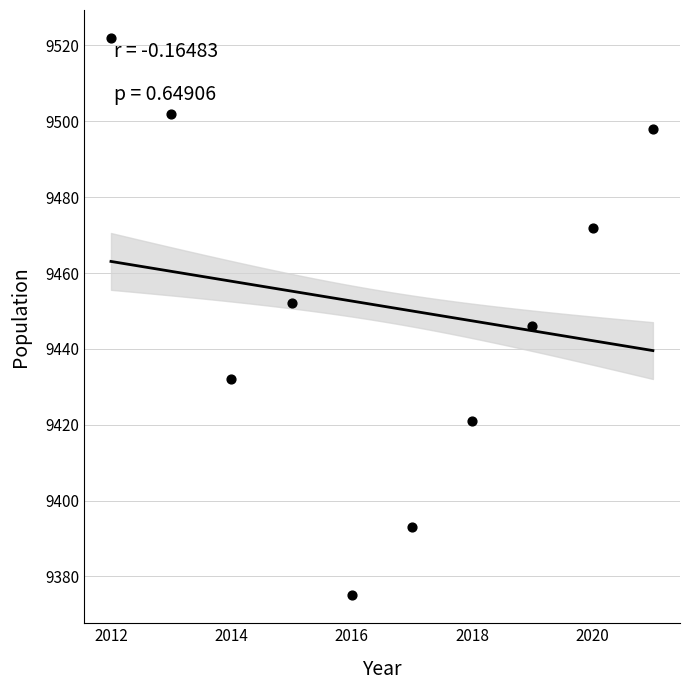

What is the average X value?

2016